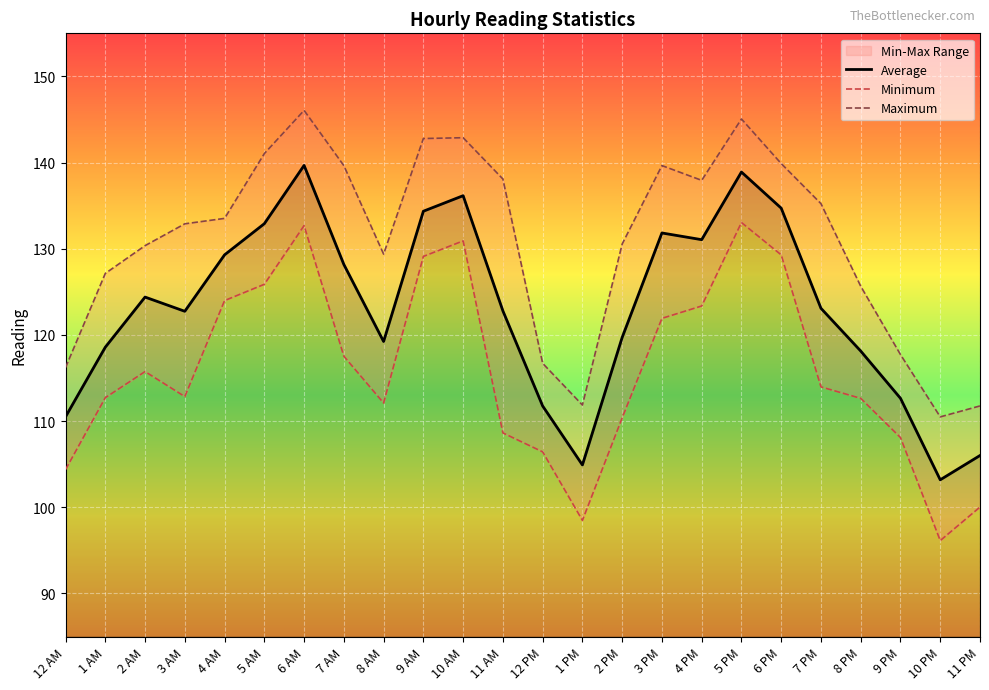

True or false: Minimum and Maximum cross at least once.

False